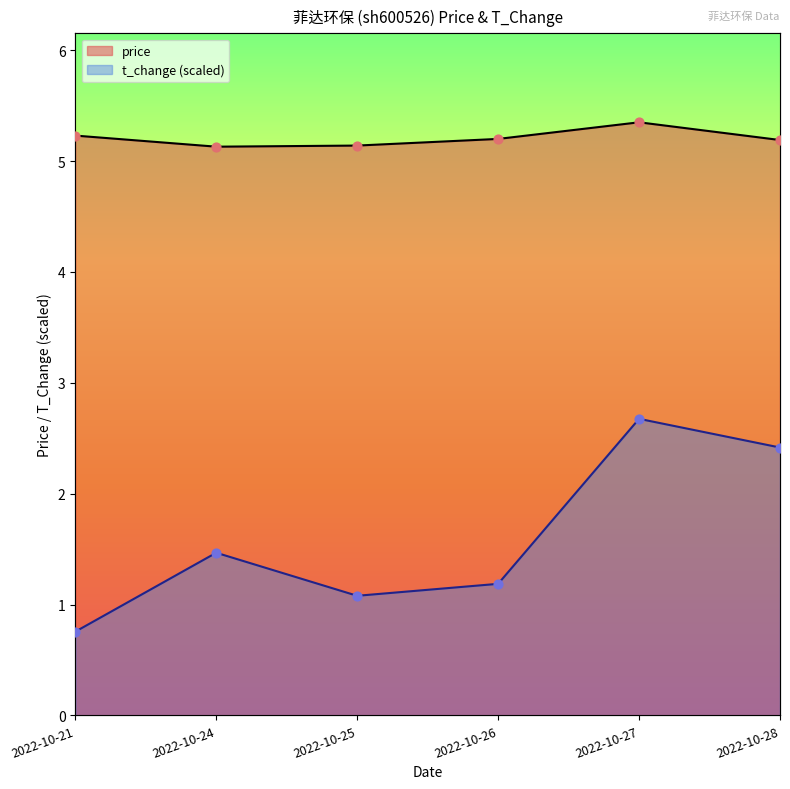

What is the total value across all series at 2022-10-25?

6.2